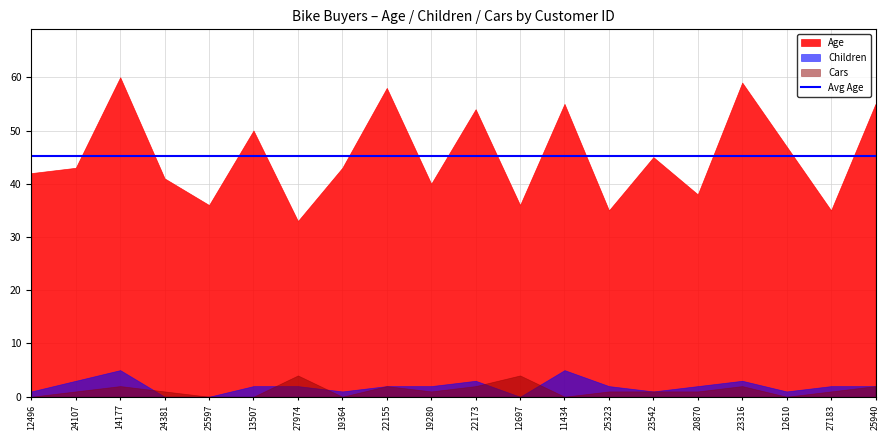

What is the difference between the second highest and minimum values in the Cars series?

4